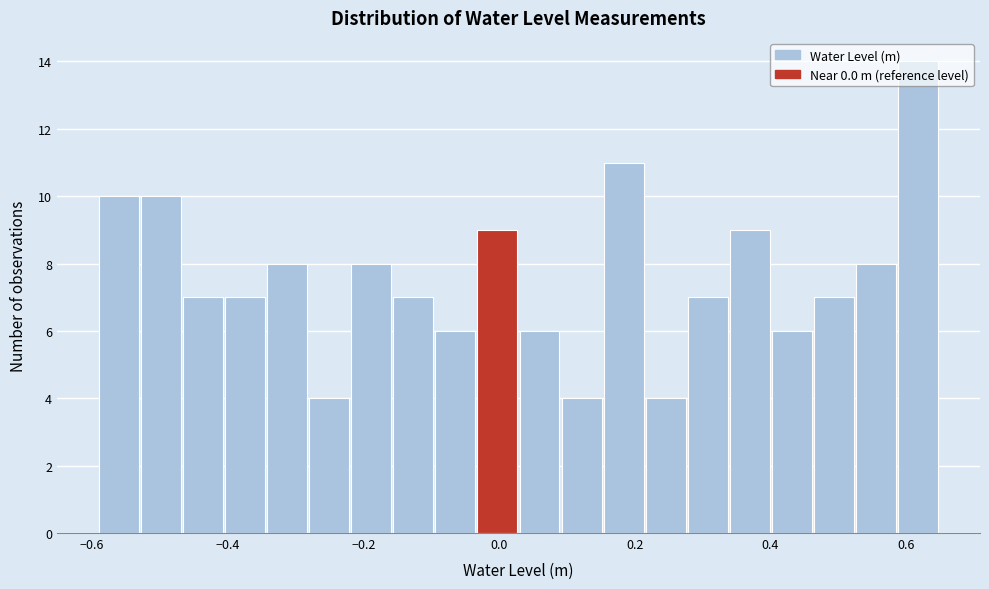

Read against the x-axis, roughly where is the centre of the tallest bar?

0.62